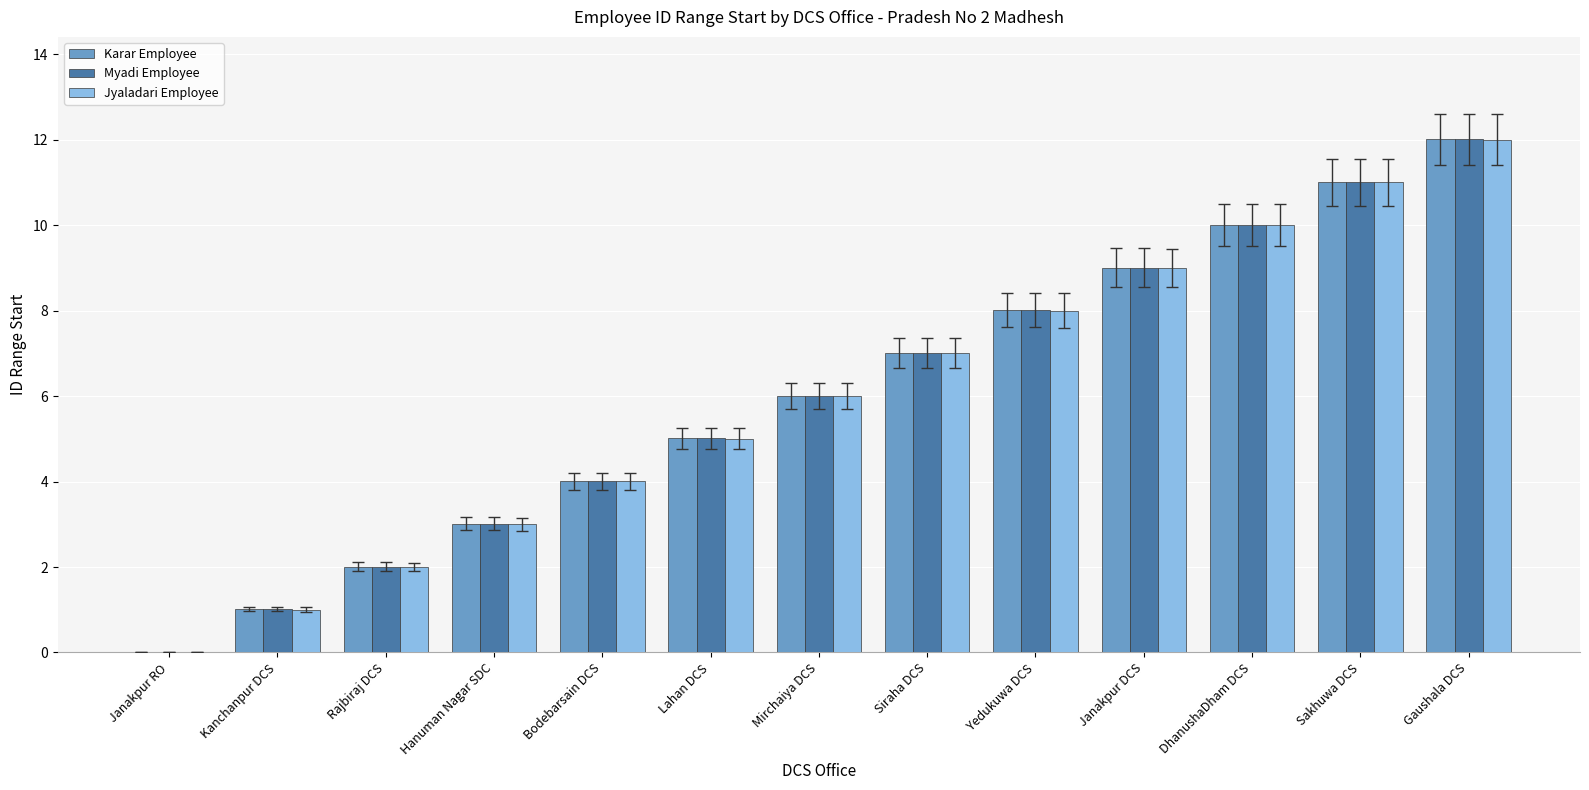

What is the average value of the Karar Employee series?

6.0